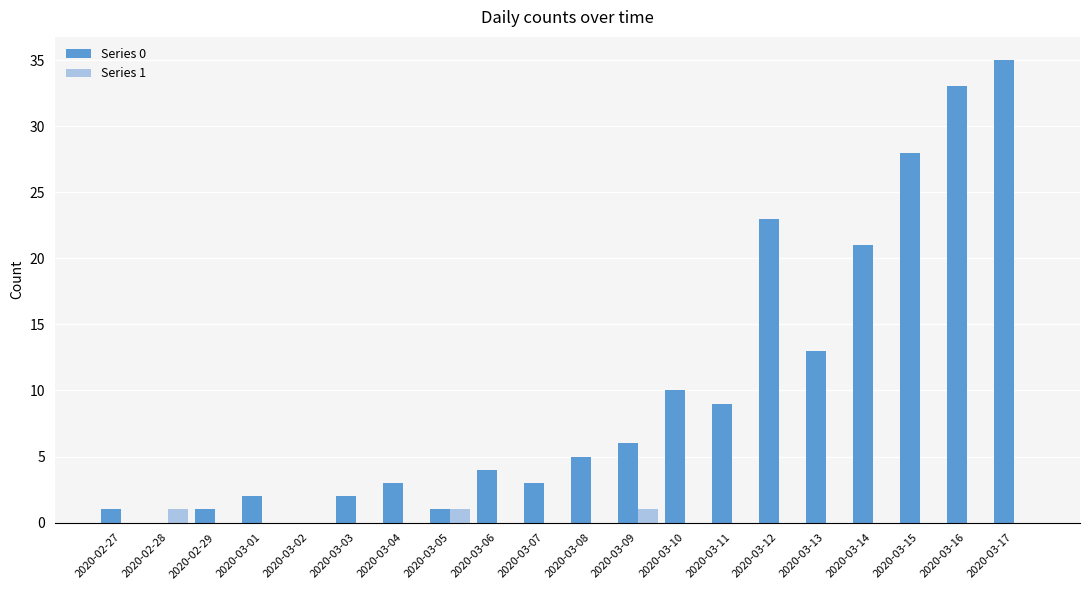

What is the spread (max minus min) of values at 2020-03-01?

2